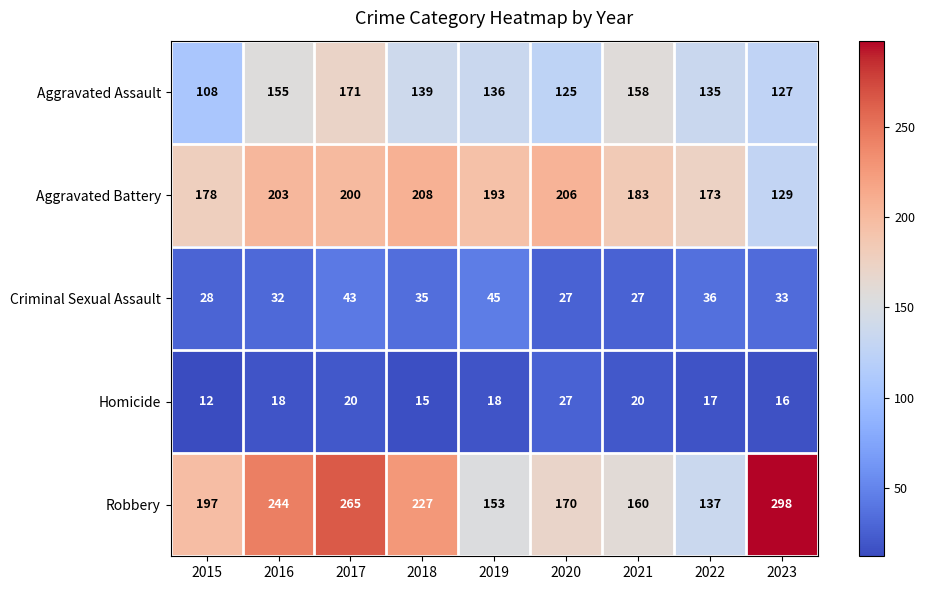

The value of Homicide at 2019 is 31. True or false?

False